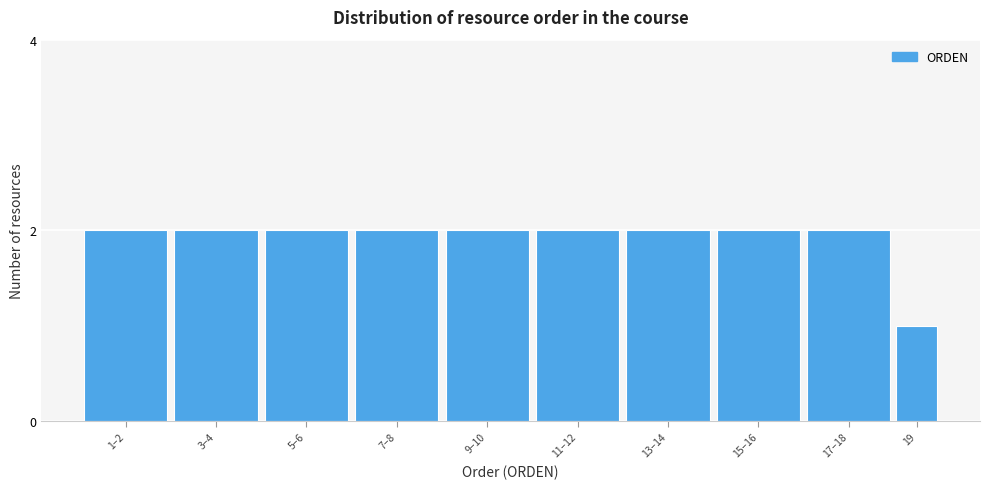

Reading left to right, what are all the values shown in this chart?

1–2=2	3–4=2	5–6=2	7–8=2	9–10=2	11–12=2	13–14=2	15–16=2	17–18=2	19=1